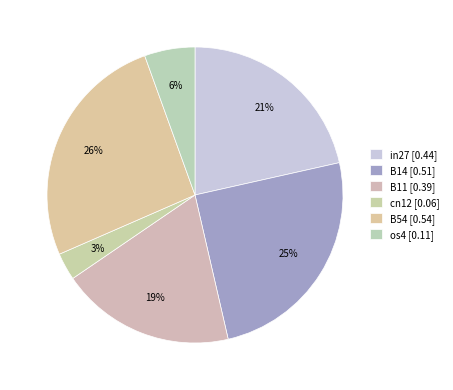

How many slices are in this pie chart?

6